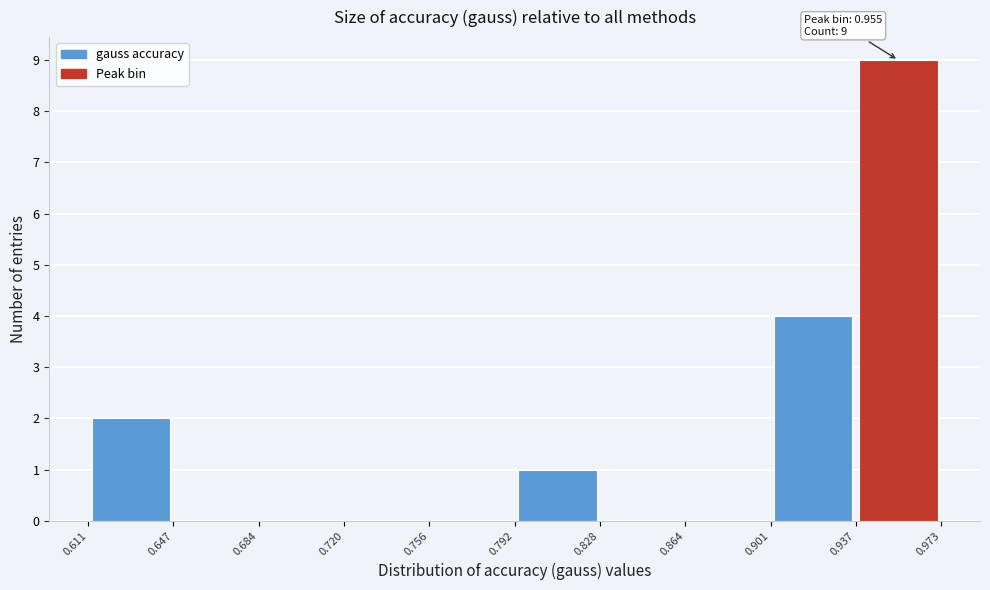

Which range on the x-axis has the tallest bar?

0.937 to 0.973